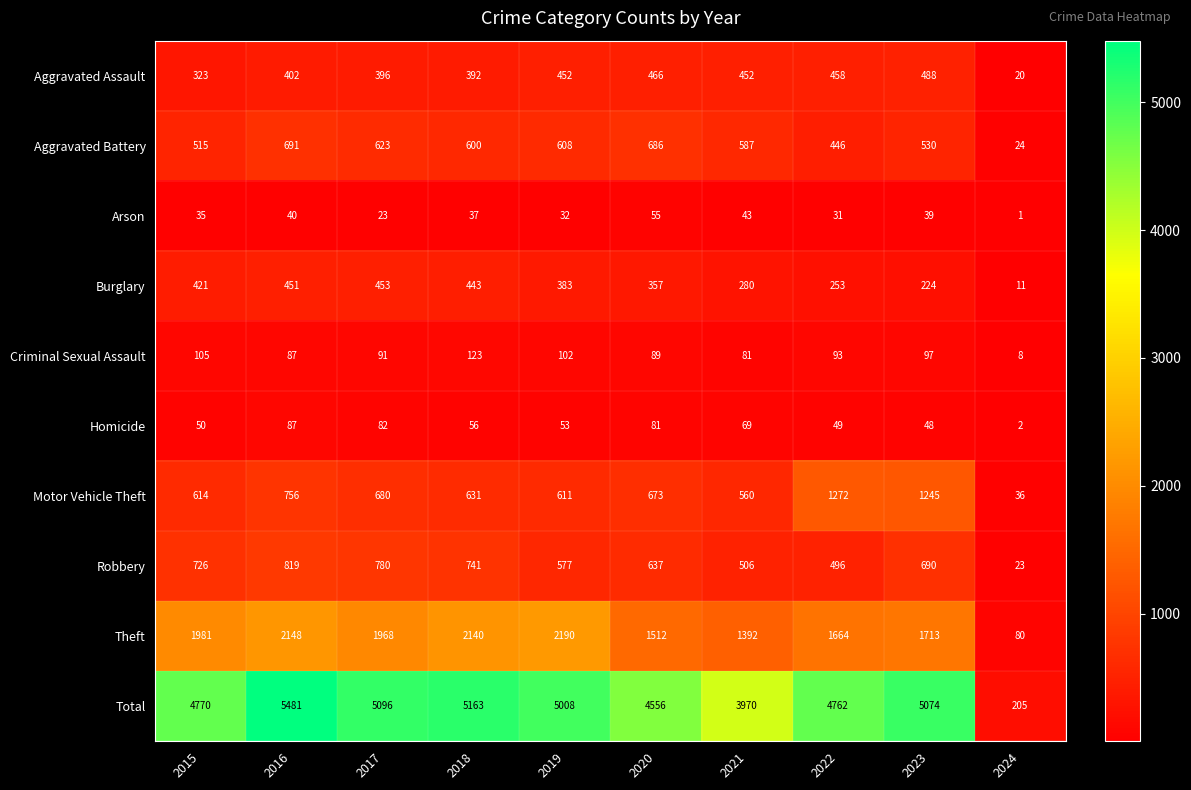

What is the sum of the Motor Vehicle Theft values at 2017 and 2024?

716